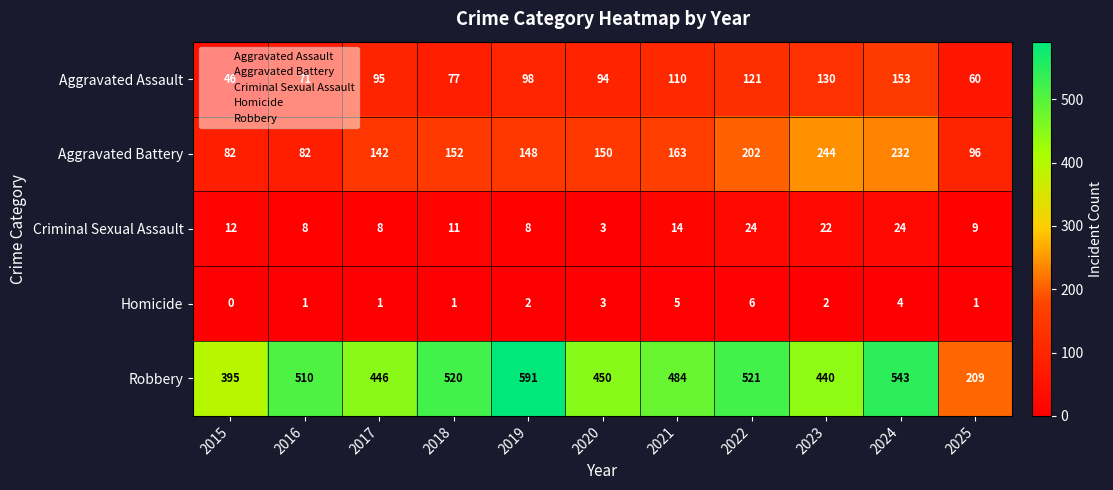

At which label is Robbery closest to 400?

2015